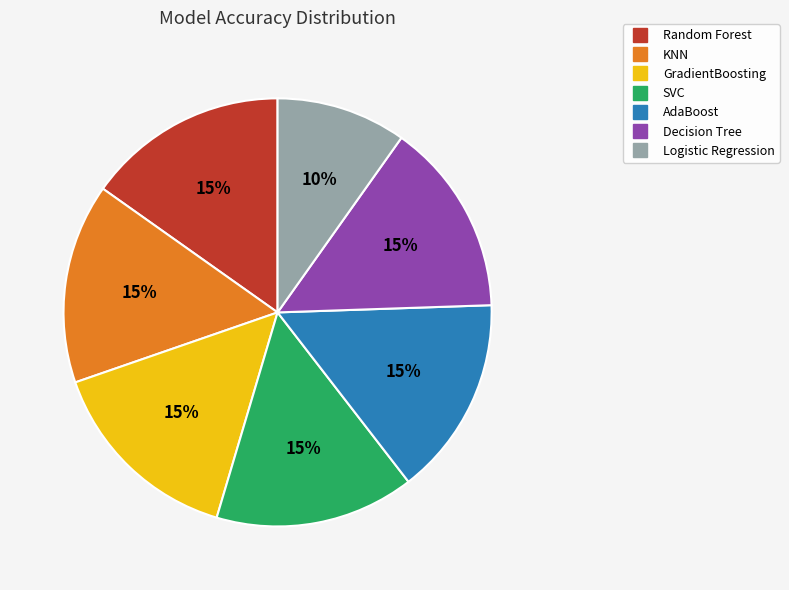

Which slice is the smallest?

Logistic Regression